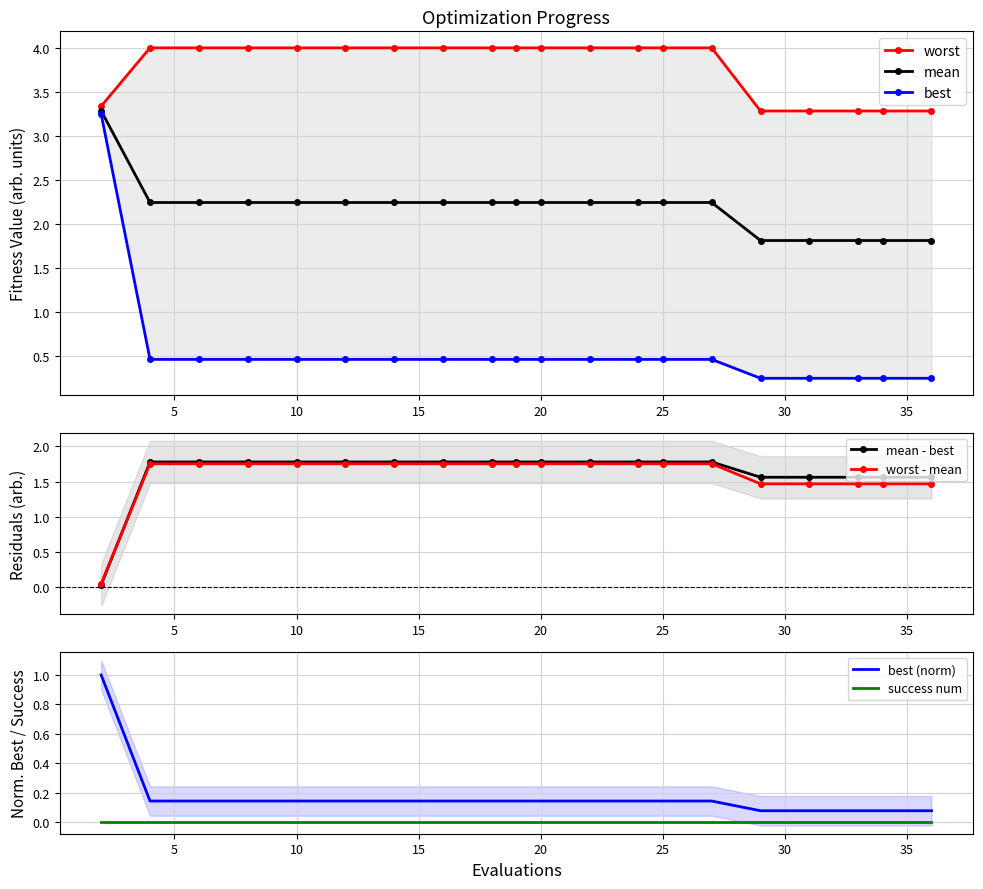

At how many categories does at least one series exceed 3?

20